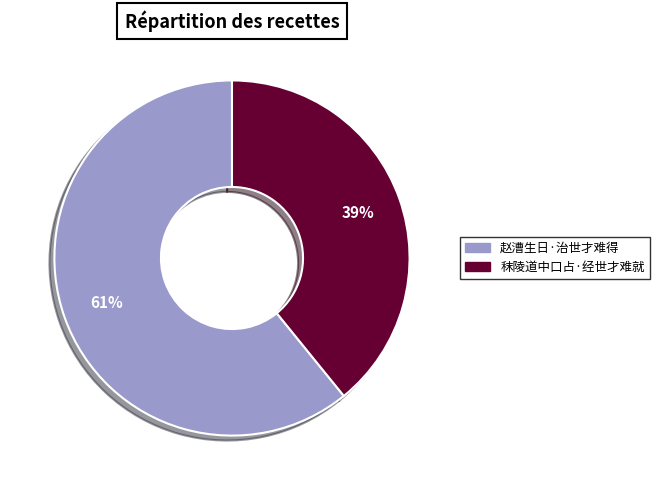

Is the sum of 秣陵道中口占·经世才难就 and 赵漕生日·治世才难得 greater than half?

Yes